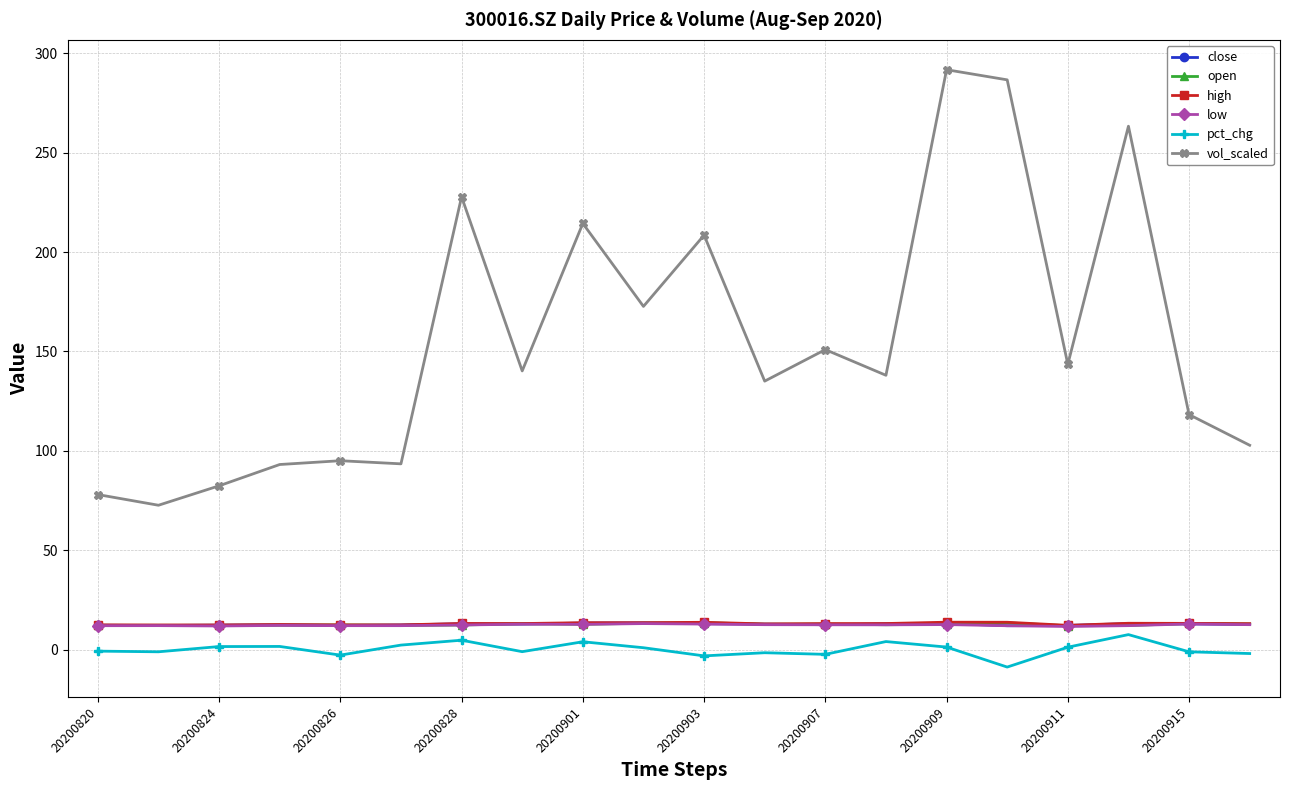

Which series has the largest total across all categories?

vol_scaled